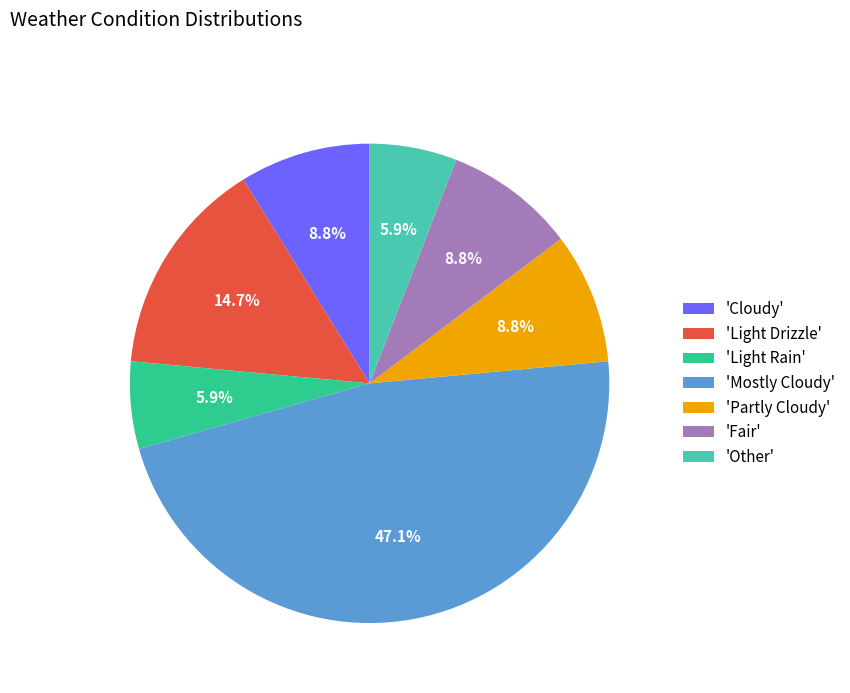

Between 'Mostly Cloudy' and 'Other', which is larger?

'Mostly Cloudy'